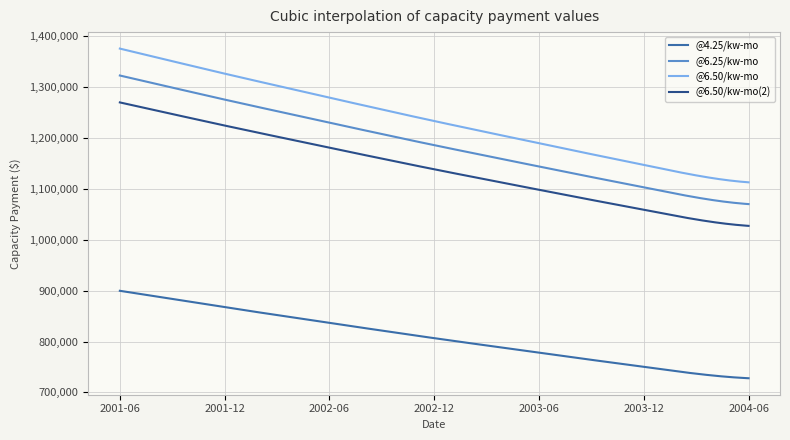

What is the greatest value displayed?

1376105.9